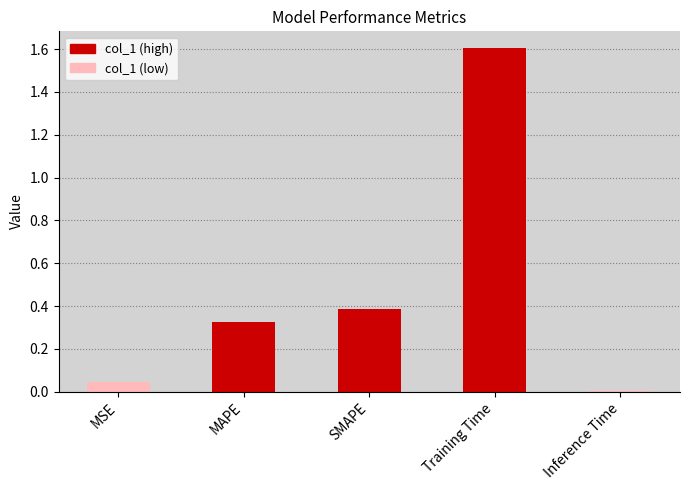

List the labels in order of value, largest first.

Training Time, SMAPE, MAPE, MSE, Inference Time